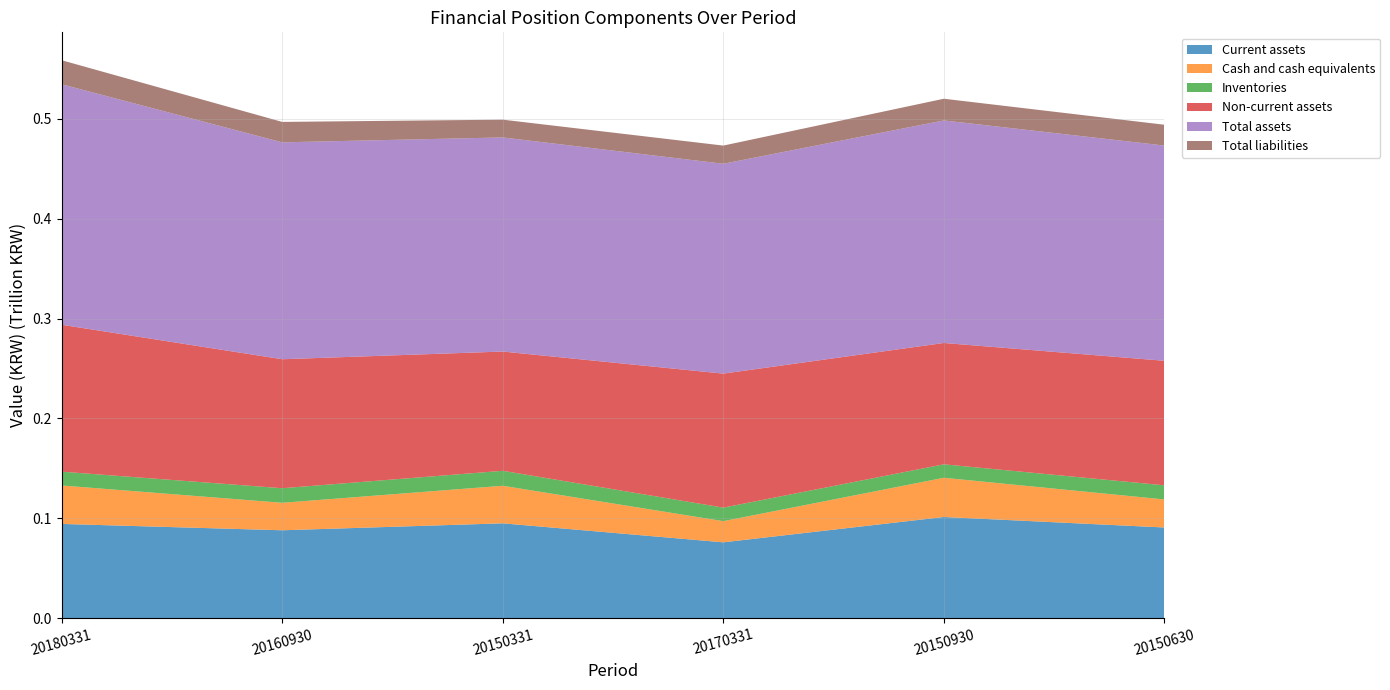

Reading left to right, what are all the values shown in this chart?

Current assets: 20180331=94367277466	20160930=88019177046	20150331=94966383876	20170331=75957661772	20150930=101307522508	20150630=90805237191
Cash and cash equivalents: 20180331=38498150907	20160930=27512573095	20150331=37602758151	20170331=21179504257	20150930=39270781021	20150630=28067420771
Inventories: 20180331=13818424216	20160930=14579832646	20150331=14985039193	20170331=13550858331	20150930=13463799558	20150630=14141510022
Non-current assets: 20180331=147088519374	20160930=129130533193	20150331=119395420210	20170331=134158501115	20150930=121487072939	20150630=124674911253
Total assets: 20180331=240747095407	20160930=217149710239	20150331=214361804086	20170331=210116162887	20150930=222794595447	20150630=215480148444
Total liabilities: 20180331=24077371767	20160930=20445039583	20150331=17789305880	20170331=18185385713	20150930=21723874507	20150630=20852366781